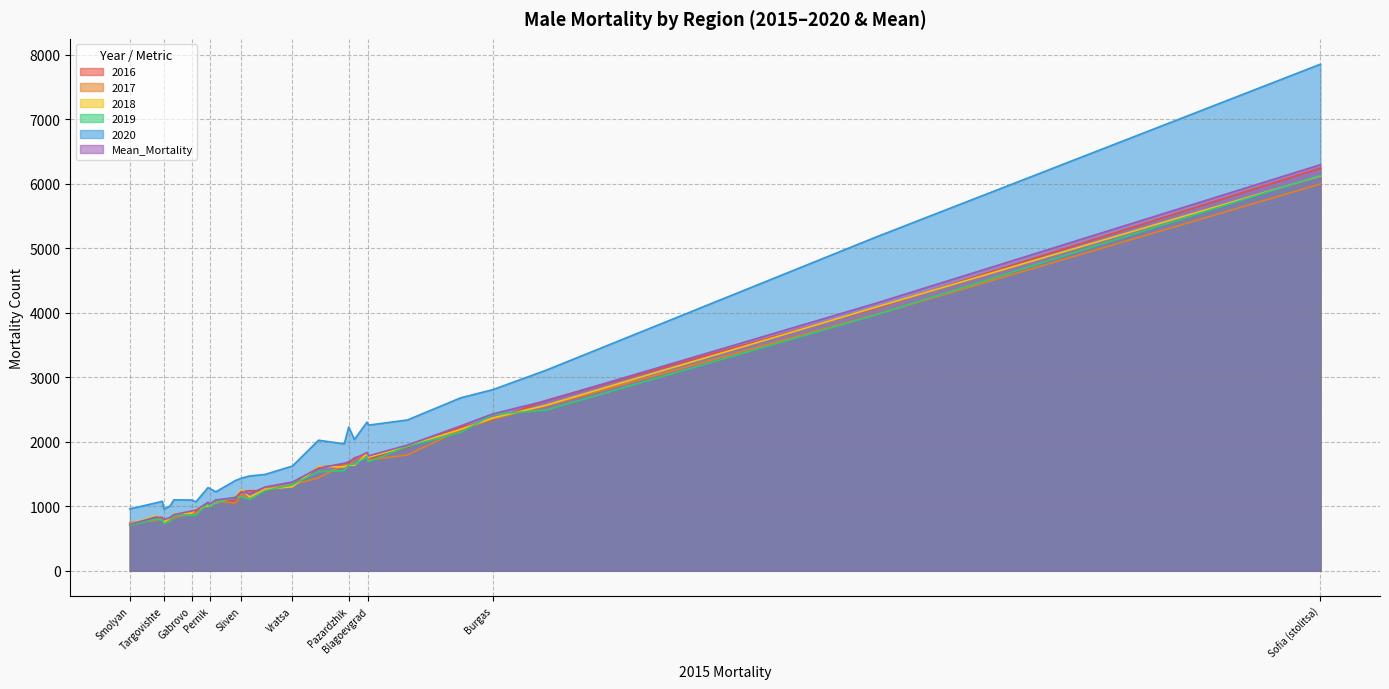

What is the highest value of the 2018 series?

6121.0